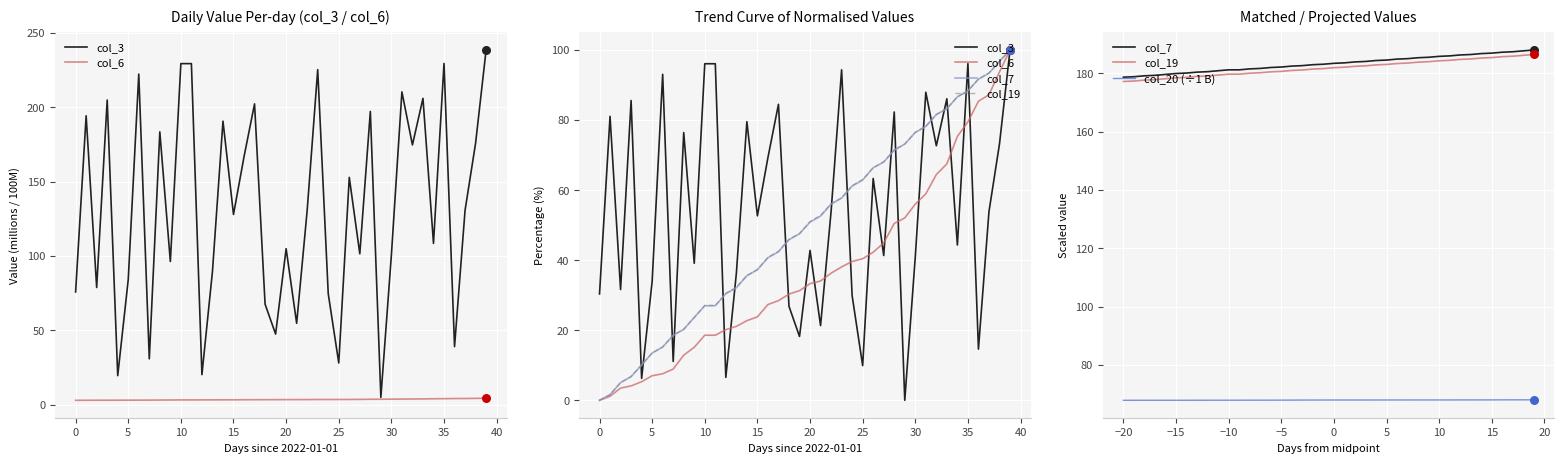

Which series has the largest Y range (max minus min)?

col_3